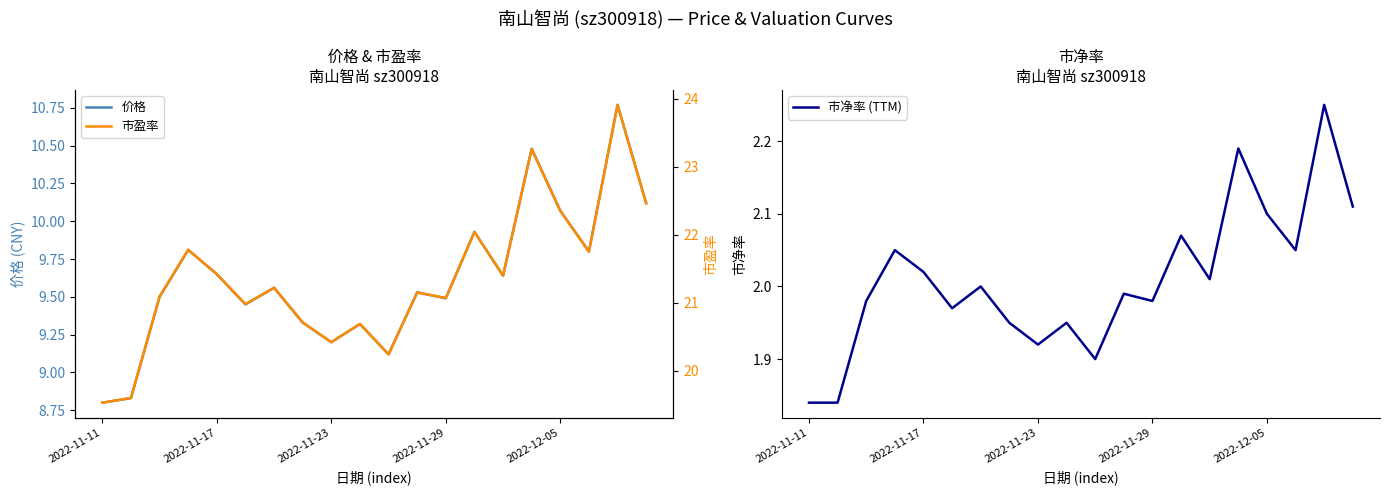

True or false: 市净率 (TTM) has a value of 2.0 at 6.

True